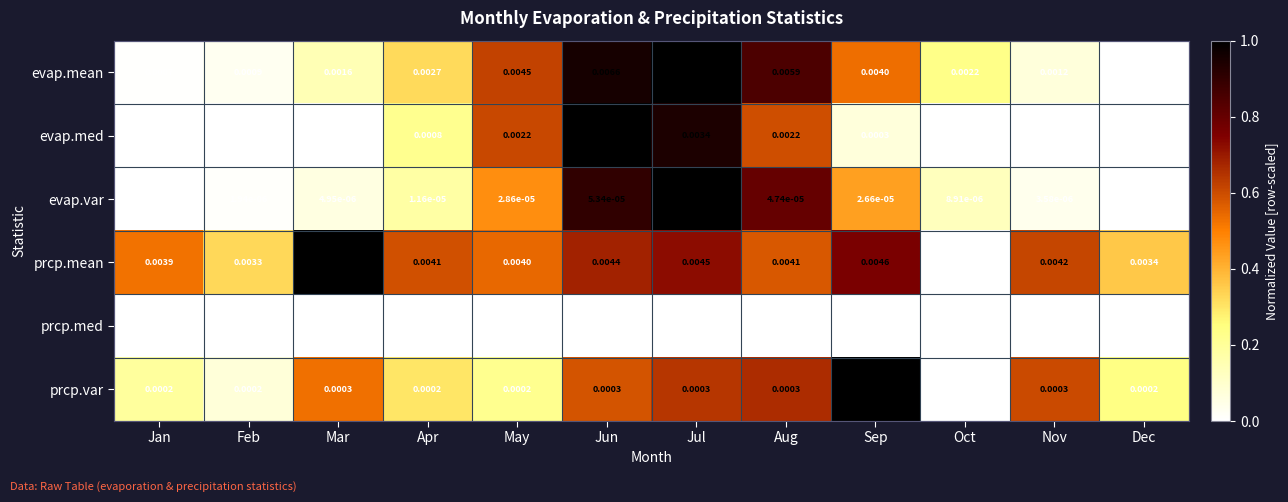

Rank the series at Sep from lowest to highest value.

prcp.med, evap.var, evap.med, prcp.var, evap.mean, prcp.mean